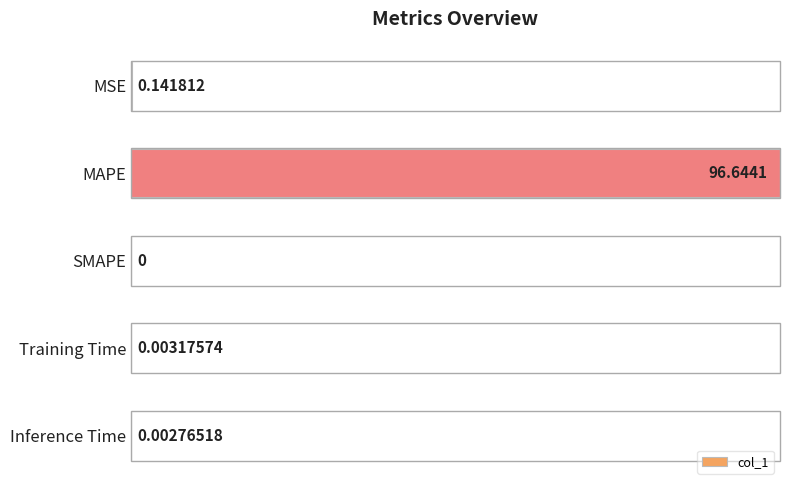

Which has a higher value, Inference Time or MSE?

MSE